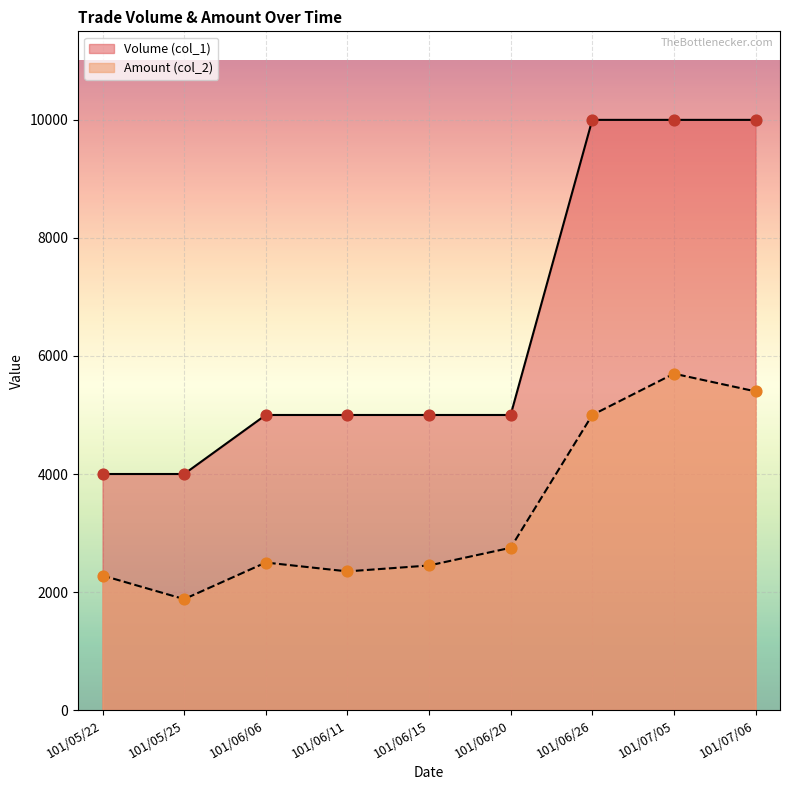

Is the value of Volume (col_1) at 101/06/20 greater than the value of Amount (col_2) at 101/06/26?

No